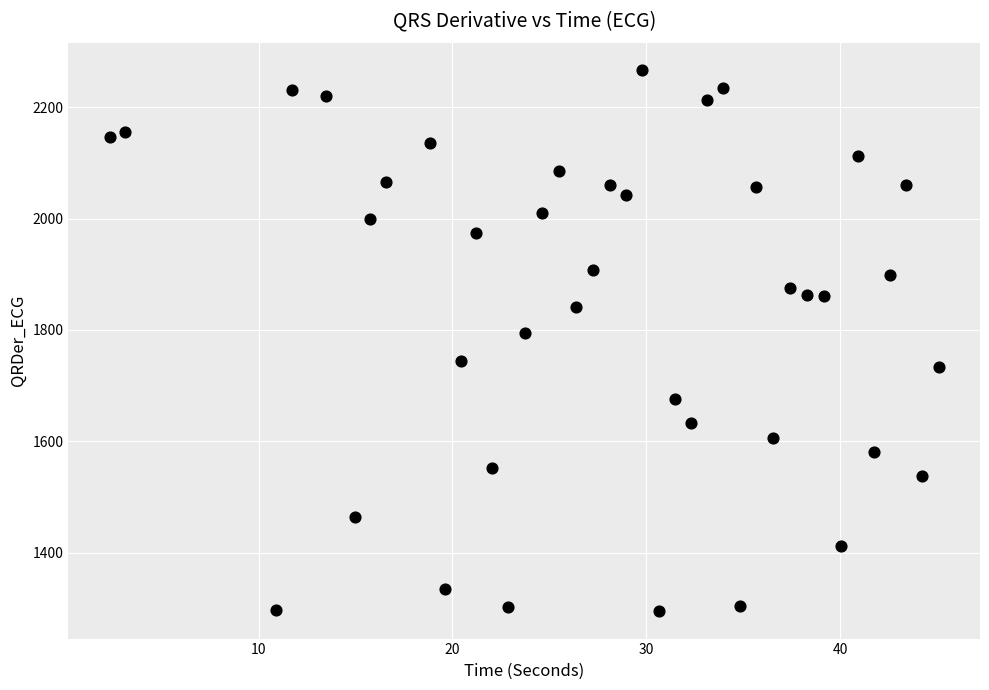

What Y value in the scatter plot is closest to 1780?

1794.0